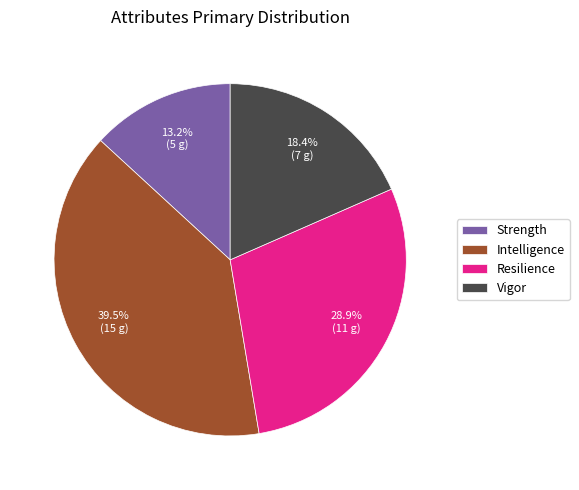

How many slices are in this pie chart?

4